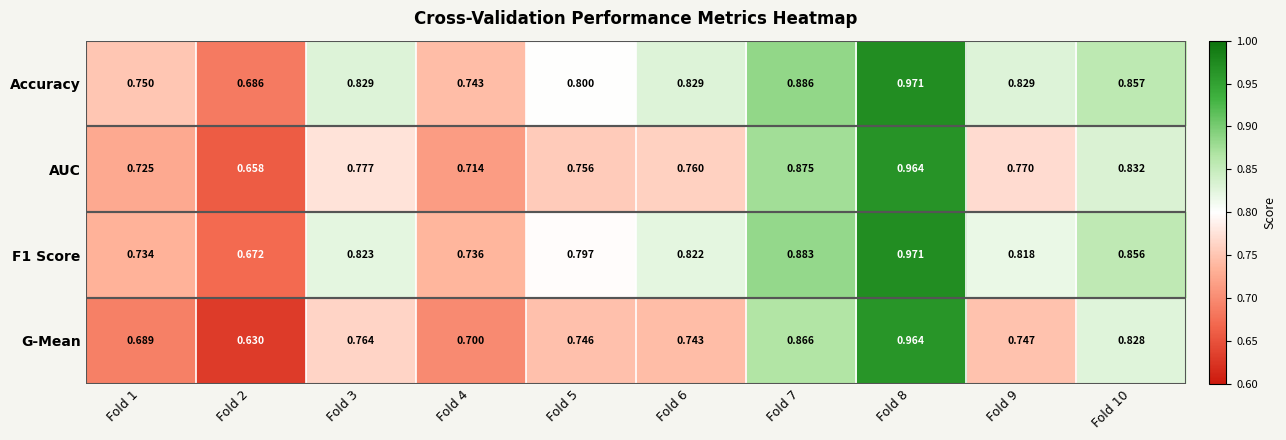

Which series has the widest spread of values?

G-Mean